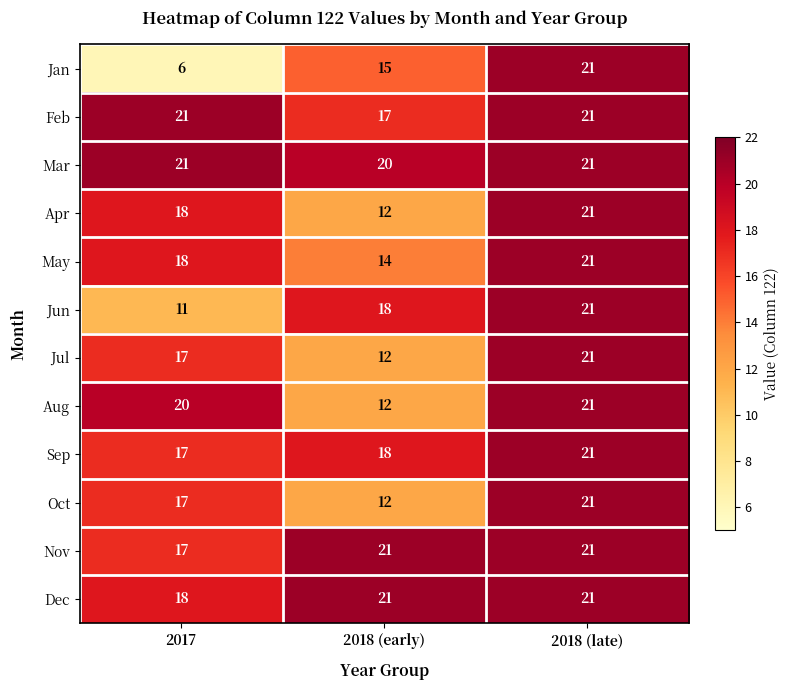

What is the difference between the highest and lowest values at 2018 (early)?

9